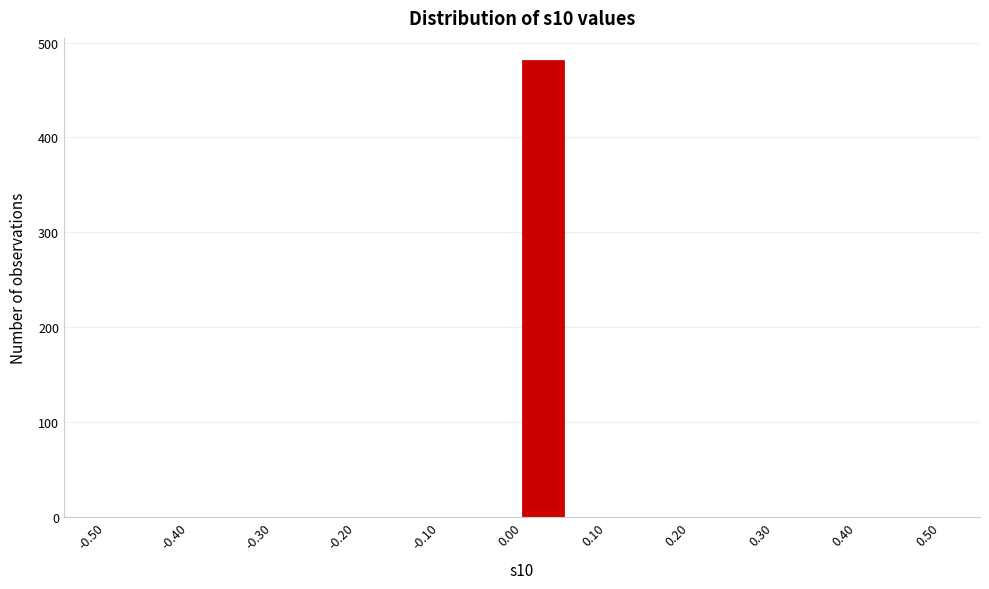

Reading left to right, list every bar in this chart as the range it spans on the x-axis followed by its height. The values are not printed on the chart, so give them approximately, as read against the axis.

-0.50 to -0.45: 0
-0.45 to -0.40: 0
-0.40 to -0.35: 0
-0.35 to -0.30: 0
-0.30 to -0.25: 0
-0.25 to -0.20: 0
-0.20 to -0.15: 0
-0.15 to -0.10: 0
-0.10 to -0.05: 0
-0.05 to 0.00: 0
0.00 to 0.05: 480
0.05 to 0.10: 0
0.10 to 0.15: 0
0.15 to 0.20: 0
0.20 to 0.25: 0
0.25 to 0.30: 0
0.30 to 0.35: 0
0.35 to 0.40: 0
0.40 to 0.45: 0
0.45 to 0.50: 0